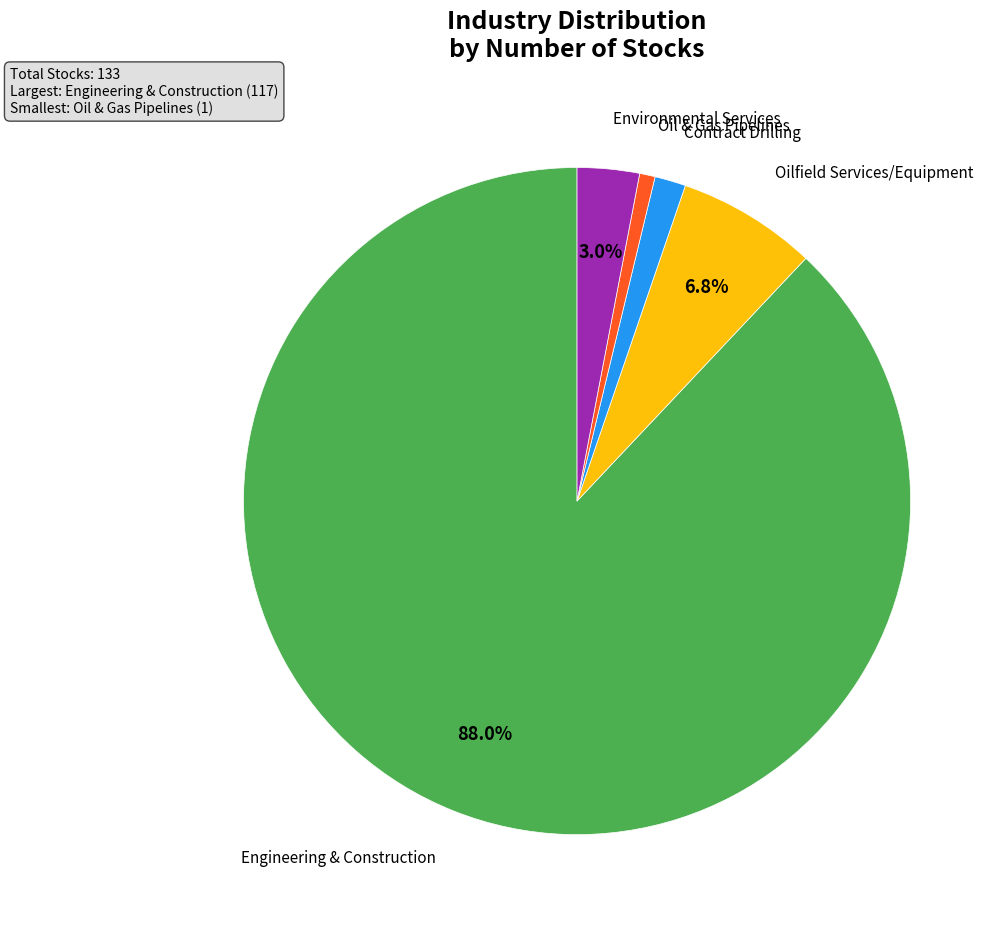

Does any single category account for the majority?

Yes